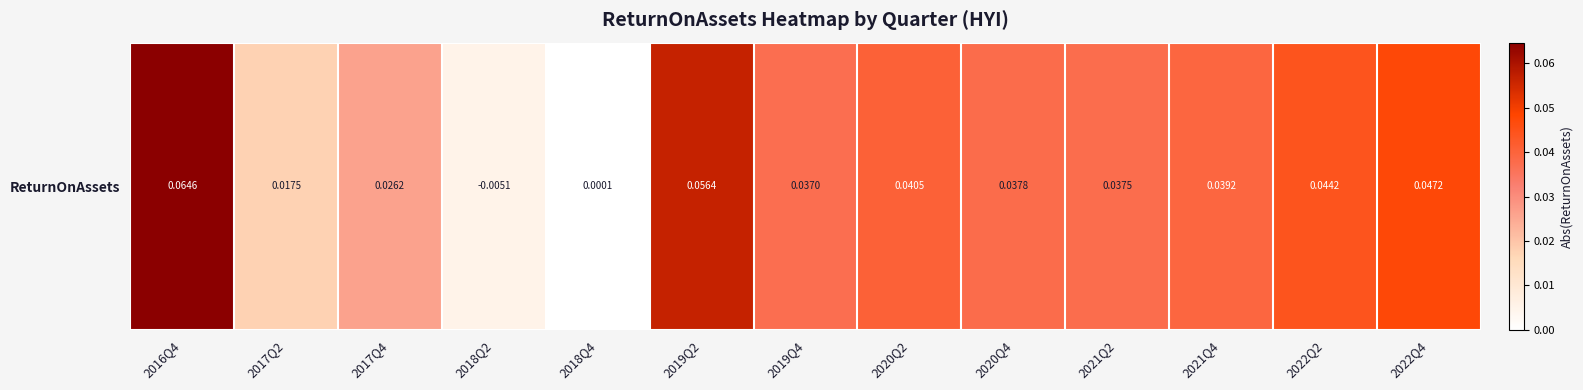

What is the change in value from 2016Q4 to 2018Q4?

-0.1